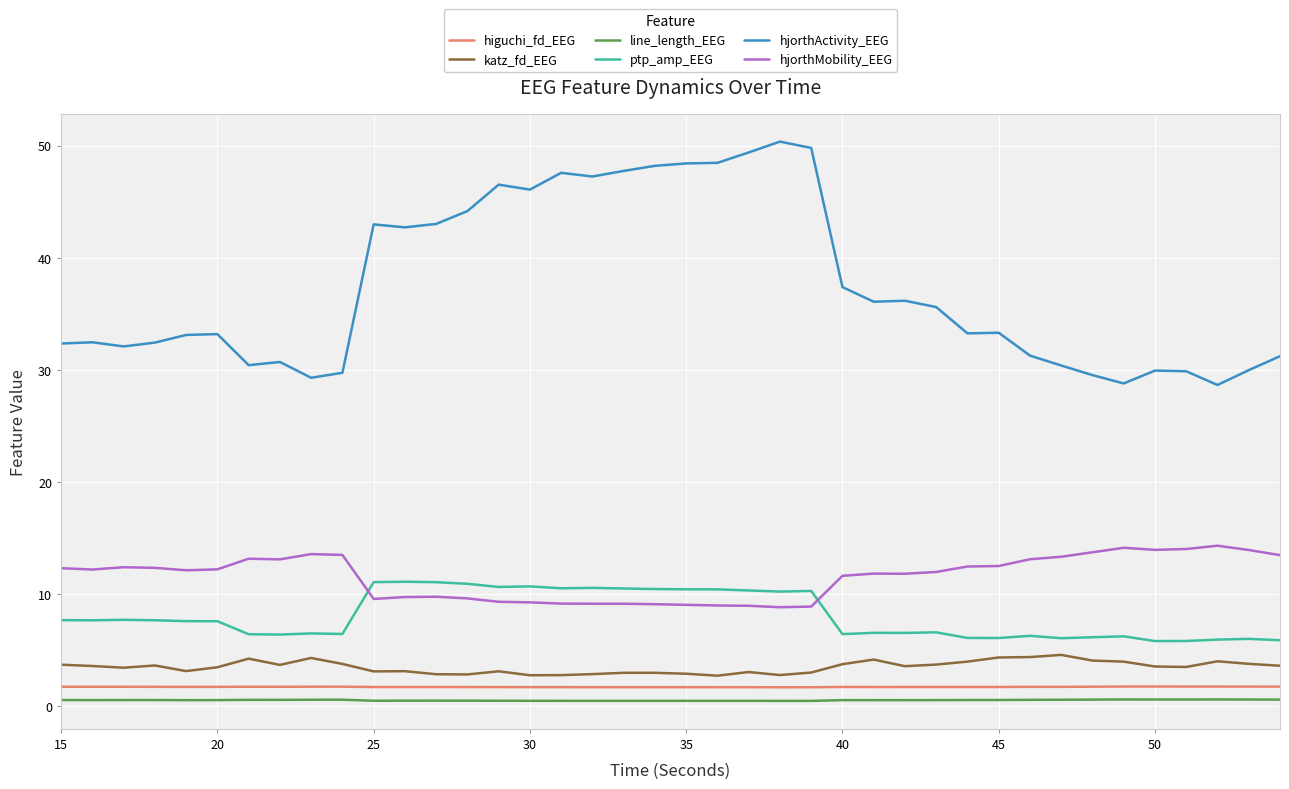

What is the difference between the maximum and minimum values in the ptp_amp_EEG series?

5.3